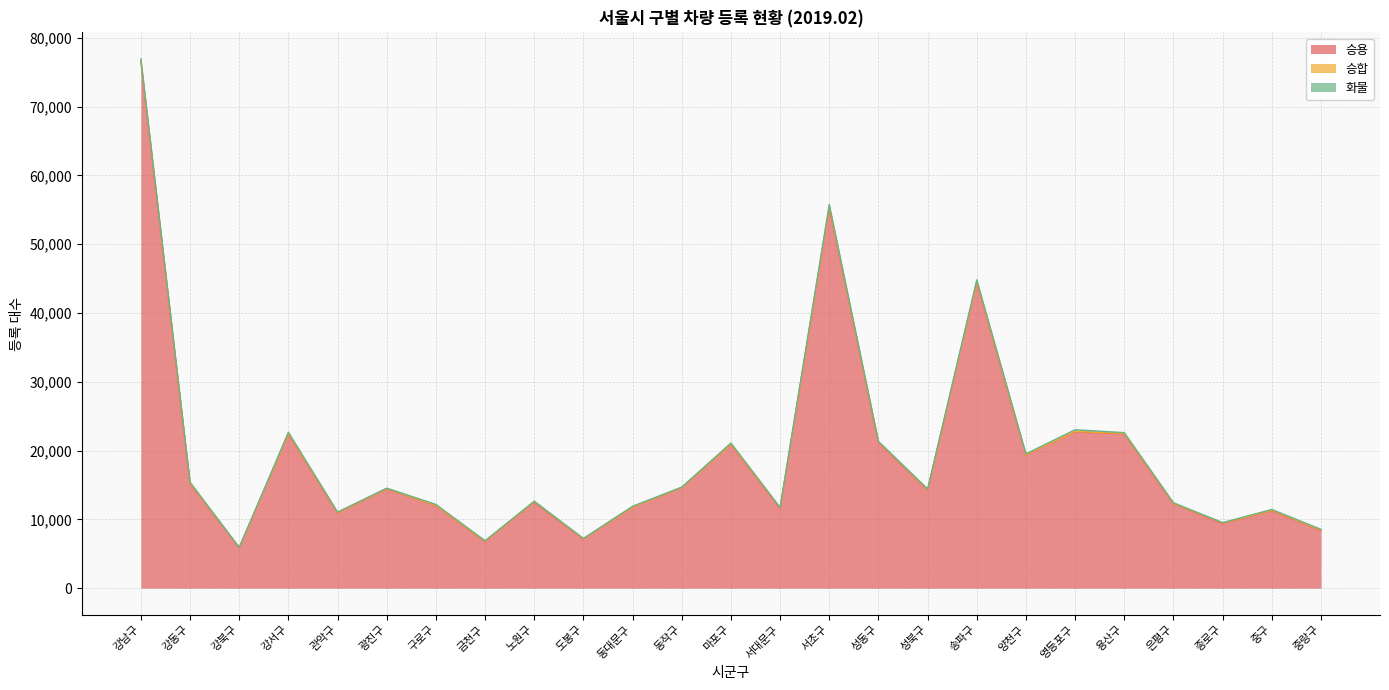

The 승용 series shows 7685 at 강북구. True or false?

False